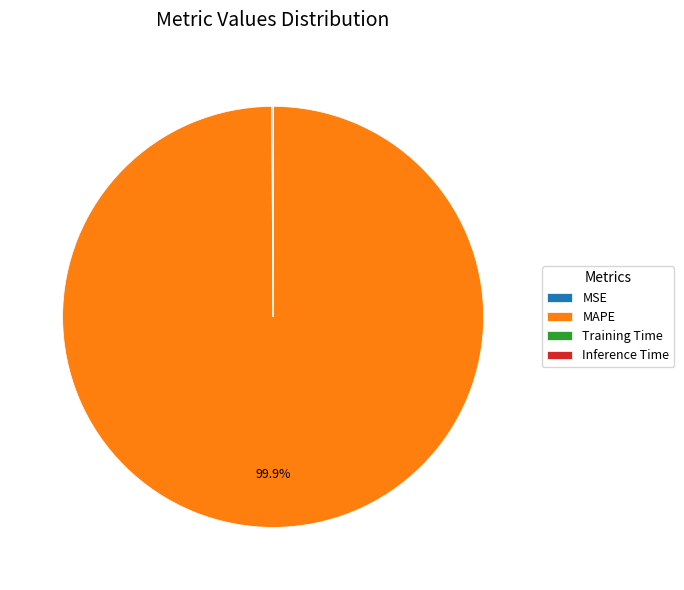

What is the largest slice in the pie chart?

MAPE